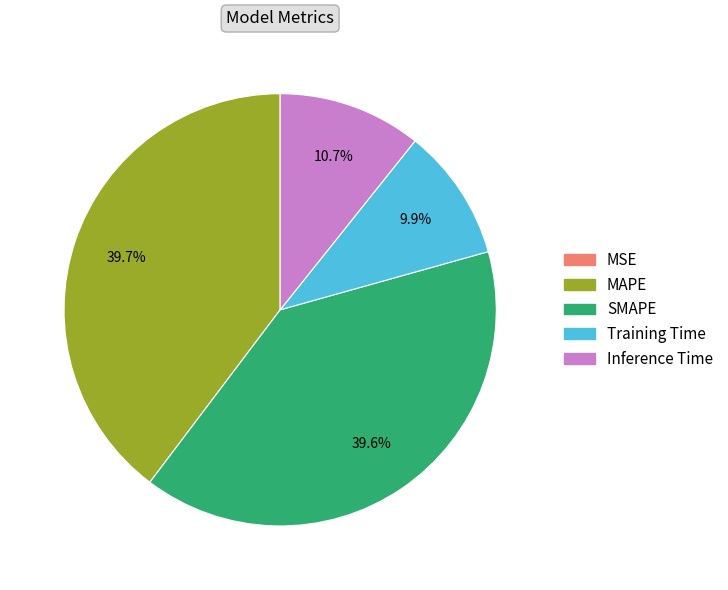

Which has a higher value, SMAPE or Training Time?

SMAPE